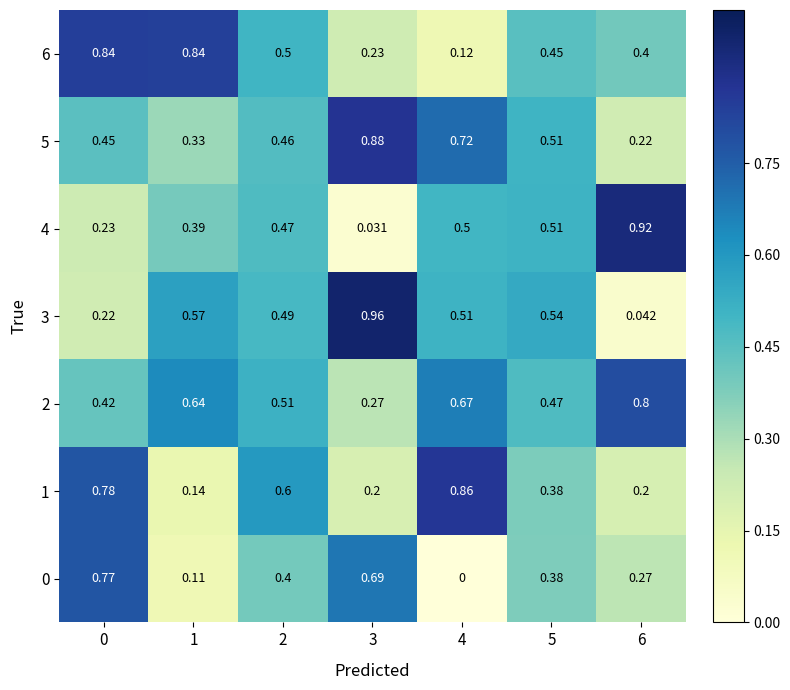

Which series changed the most between 5 and 6?

3